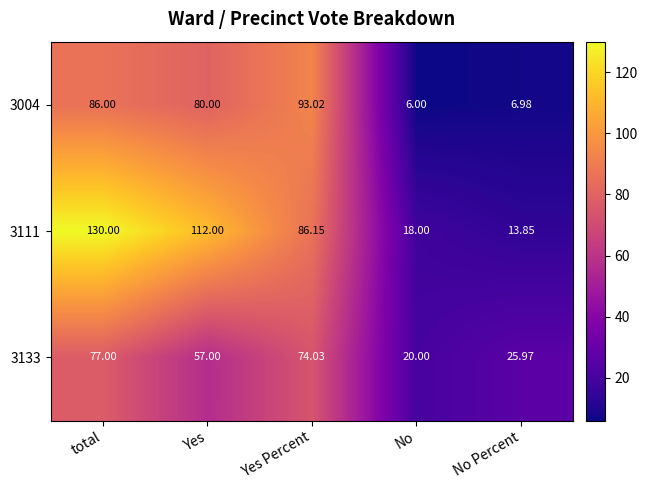

List the labels in order of 3004 value, largest first.

Yes Percent, total, Yes, No Percent, No